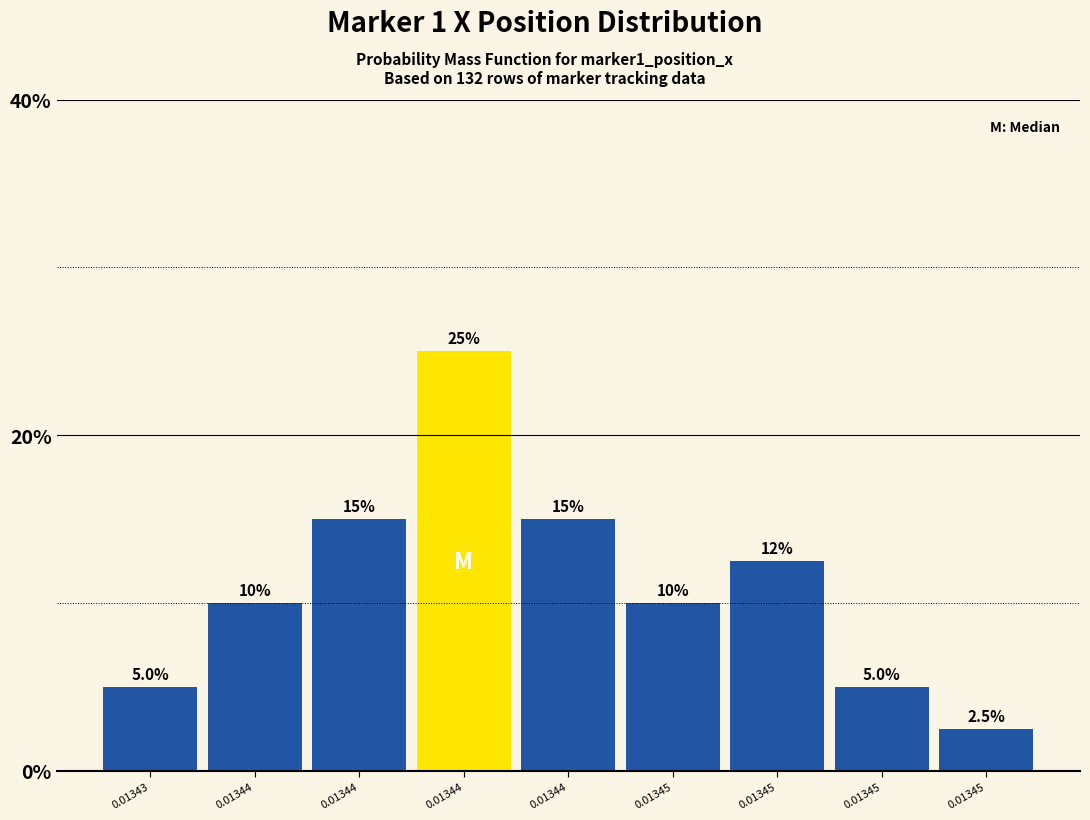

How many categories are shown in the chart?

9